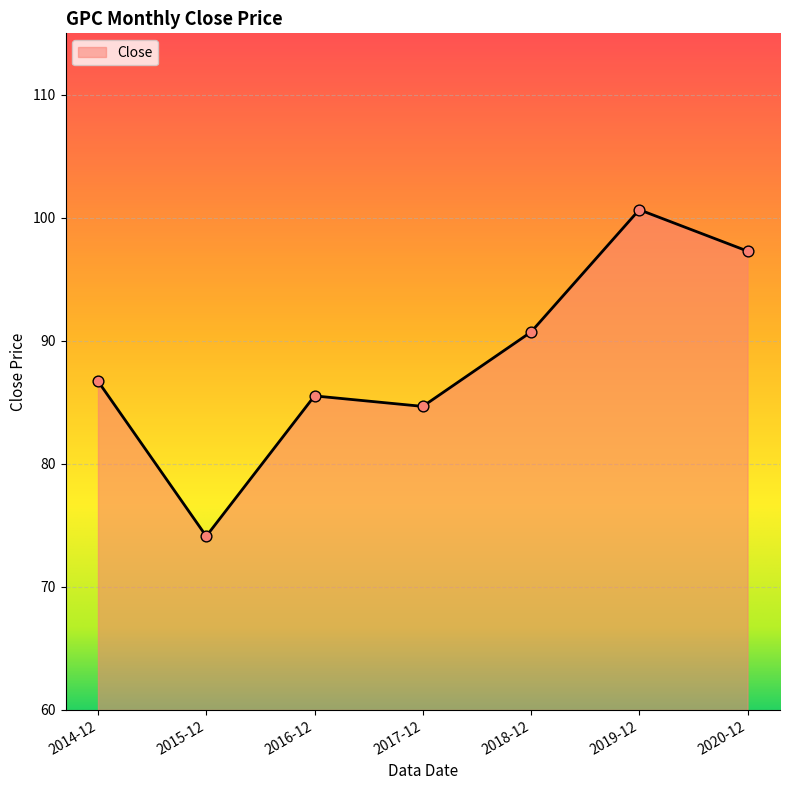

Between 2020-12 and 2015-12, which is larger?

2020-12